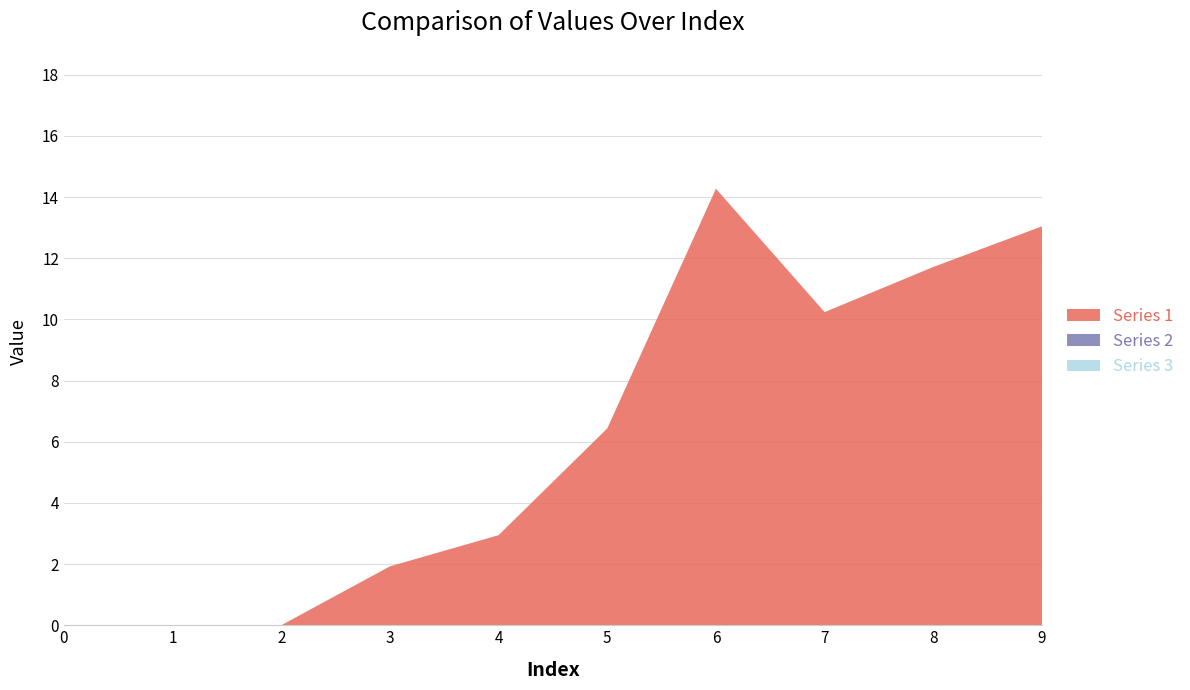

Reading left to right, list all the values displayed in this chart.

Series 1: 0.0	0.0	0.0	1.9	2.9	6.4	14.3	10.2	11.7	13.0
Series 2: 0.0	0.0	0.0	0.0	0.0	0.0	0.0	0.0	0.0	0.0
Series 3: 0.0	0.0	0.0	0.0	0.0	0.0	0.0	0.0	0.0	0.0